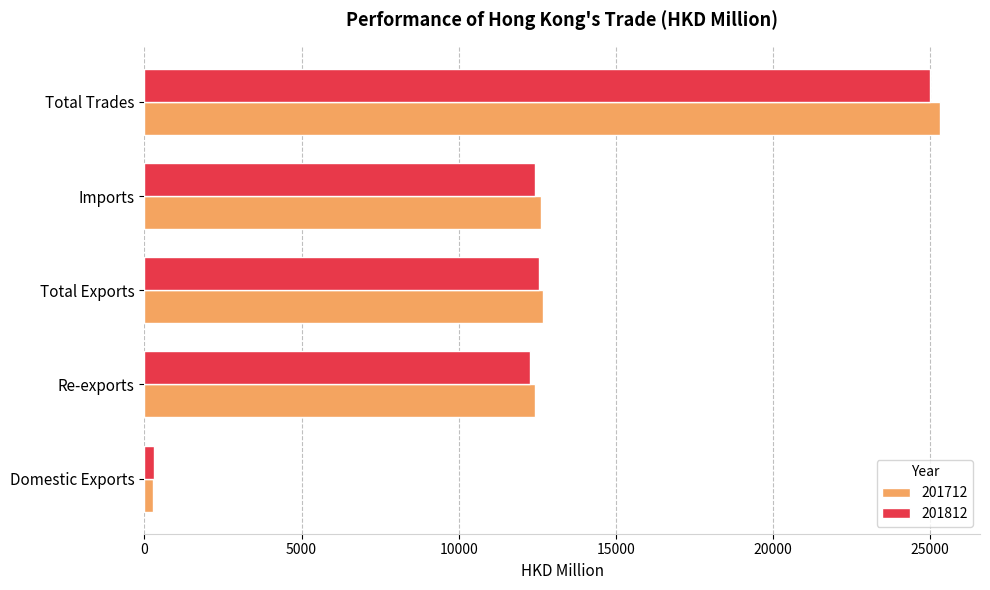

True or false: 201812 has a value of 24990.0 at Total Trades.

True